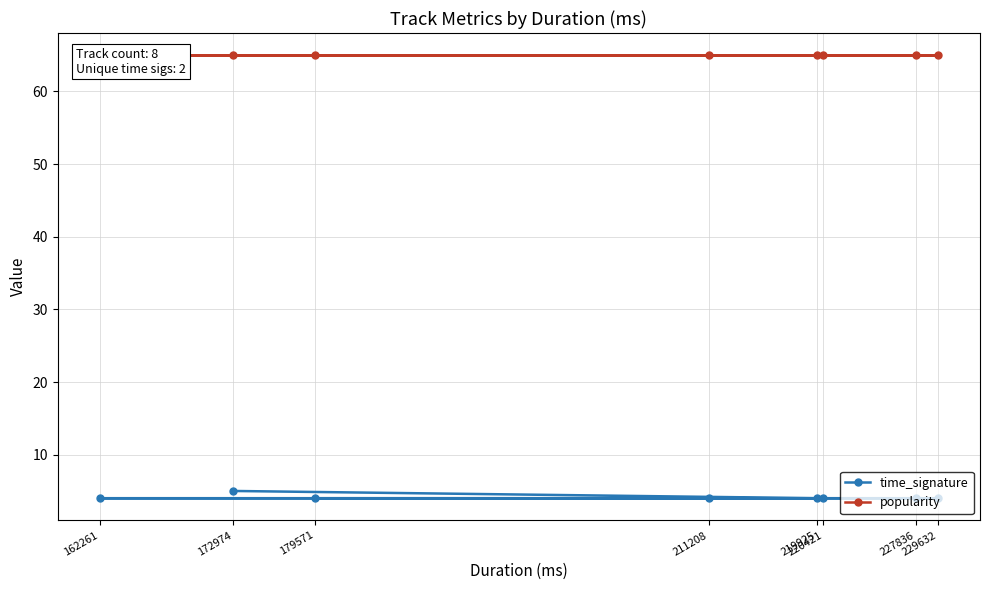

True or false: popularity has a value of 108 at 227836.

False